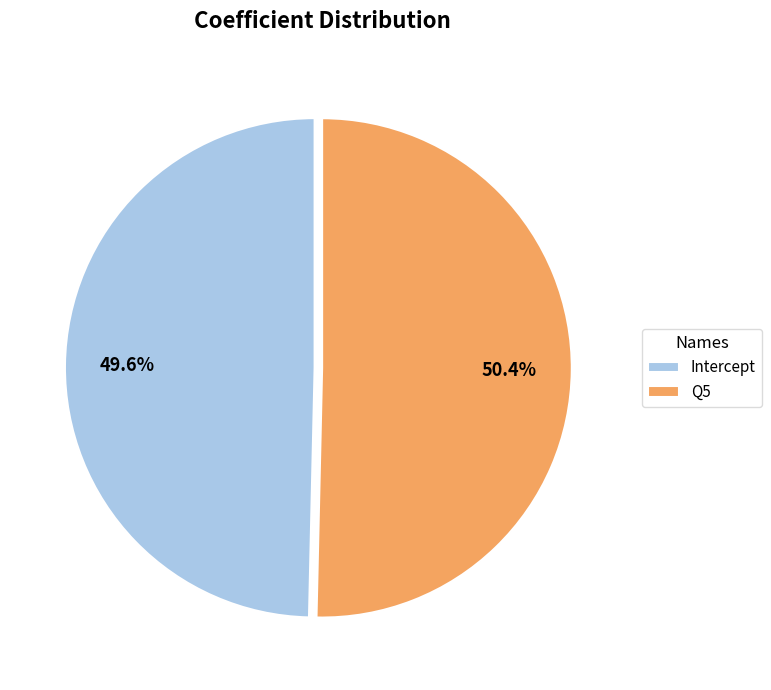

Count the number of slices in the pie.

2